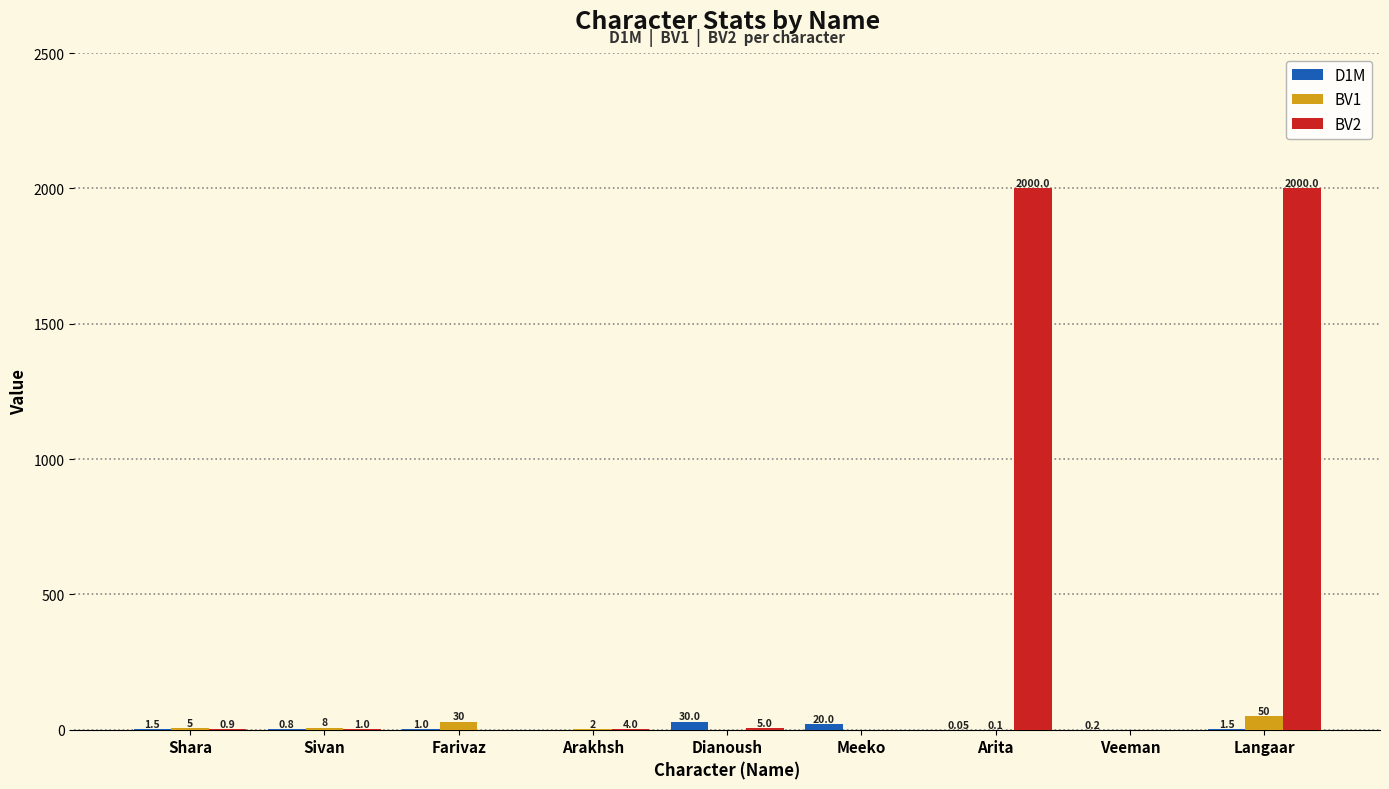

Reading right to left, extract all data points from this chart.

D1M: 1.5	0.2	0.1	20.0	30.0	0.0	1.0	0.8	1.5
BV1: 50.0	0.0	0.1	0.0	0.0	2.0	30.0	8.0	5.0
BV2: 2000.0	0.0	2000.0	0.0	5.0	4.0	0.0	1.0	0.9